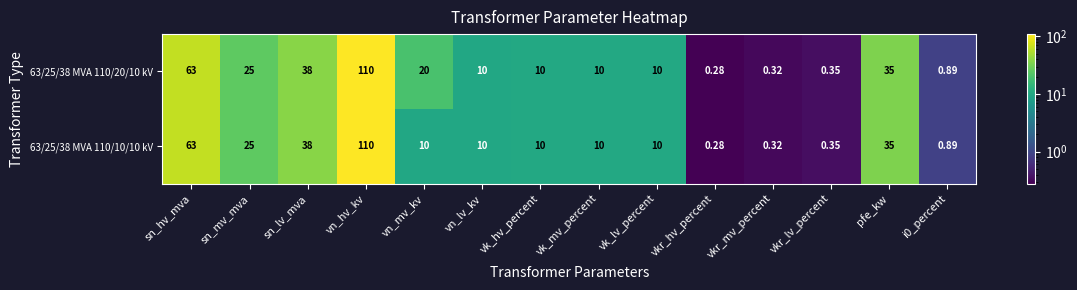

Where is 63/25/38 MVA 110/20/10 kV nearest to the value 55?

sn_hv_mva